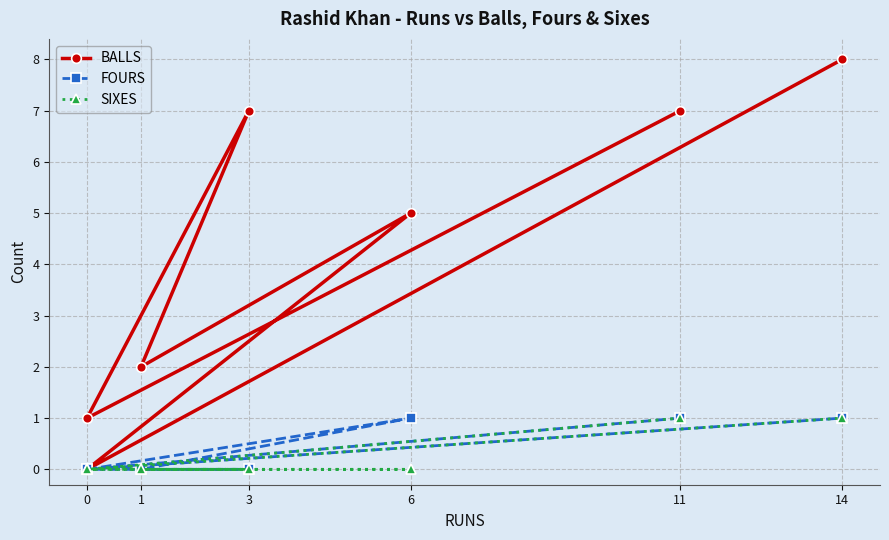

Reading left to right, extract all data points from this chart.

BALLS: 7	1	7	2	5	0	8
FOURS: 1	0	0	0	1	0	1
SIXES: 1	0	0	0	0	0	1